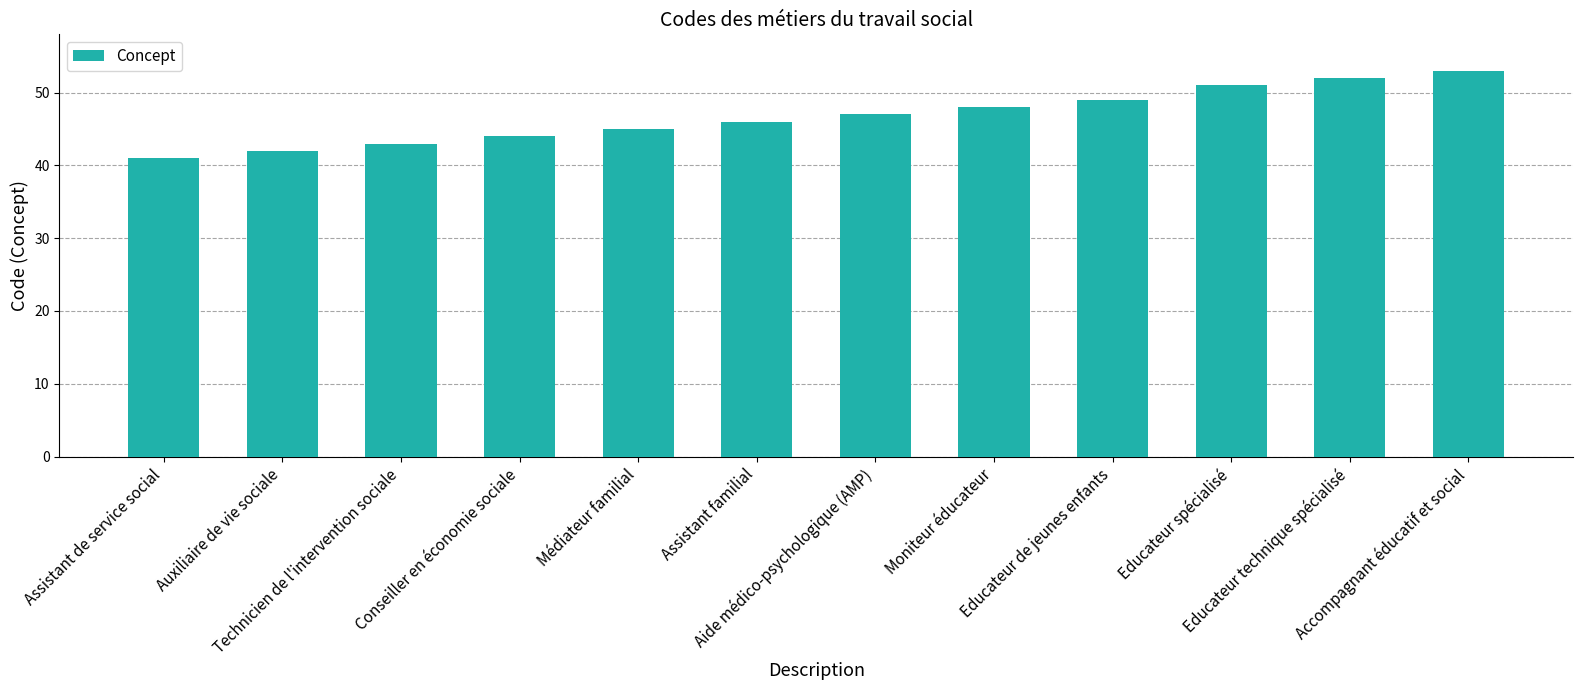

Are the bars horizontal?

No